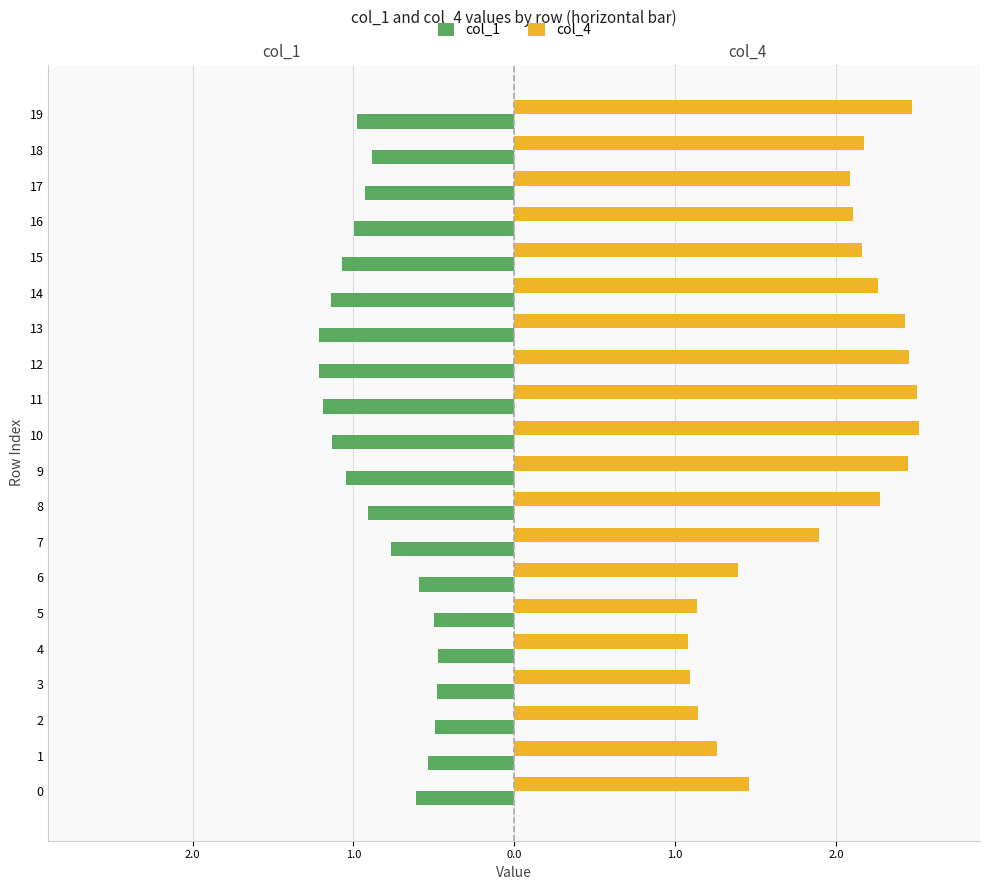

What is the average value of the col_4 series?

1.9